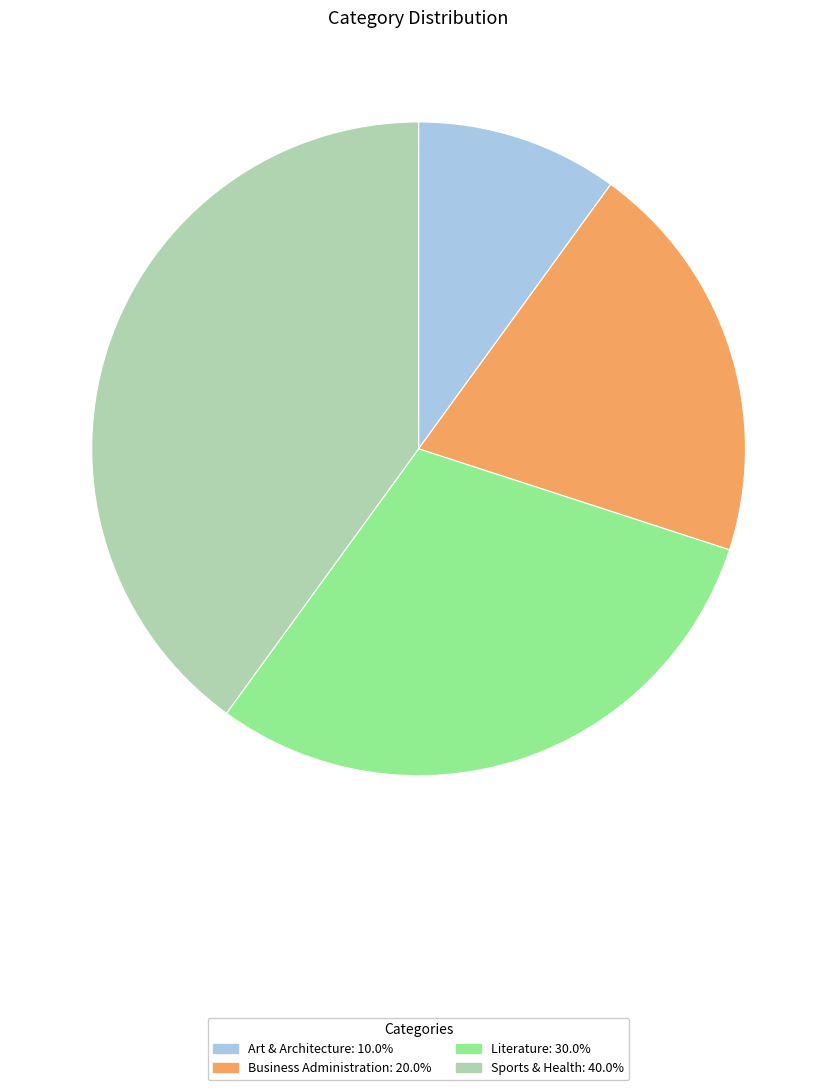

Rank the categories by value from lowest to highest.

Art & Architecture, Business Administration, Literature, Sports & Health